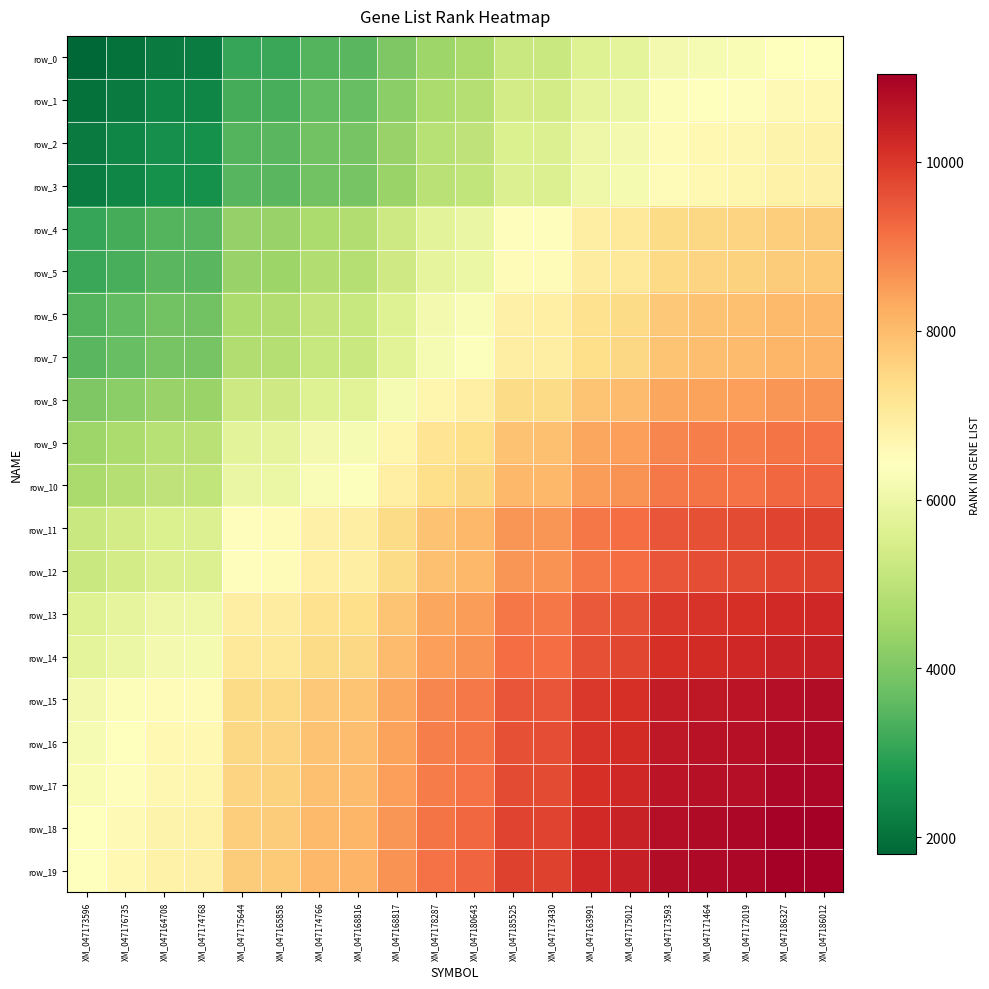

Reading right to left, what are all the values shown in this chart?

row_0: XM_047186012=6422.0	XM_047186327=6388.0	XM_047172019=6276.5	XM_047171464=6227.5	XM_047173593=6138.0	XM_047175012=5775.0	XM_047163991=5633.5	XM_047173430=5213.0	XM_047185525=5198.5	XM_047180643=4651.5	XM_047178287=4501.0	XM_047168817=4002.0	XM_047168816=3511.0	XM_047174766=3444.0	XM_047165858=3118.5	XM_047175644=3064.5	XM_047174768=2205.0	XM_047164708=2186.0	XM_047176735=1988.0	XM_047173596=1797.0
row_1: XM_047186012=6613.0	XM_047186327=6579.0	XM_047172019=6467.5	XM_047171464=6418.5	XM_047173593=6329.0	XM_047175012=5966.0	XM_047163991=5824.5	XM_047173430=5404.0	XM_047185525=5389.5	XM_047180643=4842.5	XM_047178287=4692.0	XM_047168817=4193.0	XM_047168816=3702.0	XM_047174766=3635.0	XM_047165858=3309.5	XM_047175644=3255.5	XM_047174768=2396.0	XM_047164708=2377.0	XM_047176735=2179.0	XM_047173596=1988.0
row_2: XM_047186012=6811.0	XM_047186327=6777.0	XM_047172019=6665.5	XM_047171464=6616.5	XM_047173593=6527.0	XM_047175012=6164.0	XM_047163991=6022.5	XM_047173430=5602.0	XM_047185525=5587.5	XM_047180643=5040.5	XM_047178287=4890.0	XM_047168817=4391.0	XM_047168816=3900.0	XM_047174766=3833.0	XM_047165858=3507.5	XM_047175644=3453.5	XM_047174768=2594.0	XM_047164708=2575.0	XM_047176735=2377.0	XM_047173596=2186.0
row_3: XM_047186012=6830.0	XM_047186327=6796.0	XM_047172019=6684.5	XM_047171464=6635.5	XM_047173593=6546.0	XM_047175012=6183.0	XM_047163991=6041.5	XM_047173430=5621.0	XM_047185525=5606.5	XM_047180643=5059.5	XM_047178287=4909.0	XM_047168817=4410.0	XM_047168816=3919.0	XM_047174766=3852.0	XM_047165858=3526.5	XM_047175644=3472.5	XM_047174768=2613.0	XM_047164708=2594.0	XM_047176735=2396.0	XM_047173596=2205.0
row_4: XM_047186012=7689.5	XM_047186327=7655.5	XM_047172019=7544.0	XM_047171464=7495.0	XM_047173593=7405.5	XM_047175012=7042.5	XM_047163991=6901.0	XM_047173430=6480.5	XM_047185525=6466.0	XM_047180643=5919.0	XM_047178287=5768.5	XM_047168817=5269.5	XM_047168816=4778.5	XM_047174766=4711.5	XM_047165858=4386.0	XM_047175644=4332.0	XM_047174768=3472.5	XM_047164708=3453.5	XM_047176735=3255.5	XM_047173596=3064.5
row_5: XM_047186012=7743.5	XM_047186327=7709.5	XM_047172019=7598.0	XM_047171464=7549.0	XM_047173593=7459.5	XM_047175012=7096.5	XM_047163991=6955.0	XM_047173430=6534.5	XM_047185525=6520.0	XM_047180643=5973.0	XM_047178287=5822.5	XM_047168817=5323.5	XM_047168816=4832.5	XM_047174766=4765.5	XM_047165858=4440.0	XM_047175644=4386.0	XM_047174768=3526.5	XM_047164708=3507.5	XM_047176735=3309.5	XM_047173596=3118.5
row_6: XM_047186012=8069.0	XM_047186327=8035.0	XM_047172019=7923.5	XM_047171464=7874.5	XM_047173593=7785.0	XM_047175012=7422.0	XM_047163991=7280.5	XM_047173430=6860.0	XM_047185525=6845.5	XM_047180643=6298.5	XM_047178287=6148.0	XM_047168817=5649.0	XM_047168816=5158.0	XM_047174766=5091.0	XM_047165858=4765.5	XM_047175644=4711.5	XM_047174768=3852.0	XM_047164708=3833.0	XM_047176735=3635.0	XM_047173596=3444.0
row_7: XM_047186012=8136.0	XM_047186327=8102.0	XM_047172019=7990.5	XM_047171464=7941.5	XM_047173593=7852.0	XM_047175012=7489.0	XM_047163991=7347.5	XM_047173430=6927.0	XM_047185525=6912.5	XM_047180643=6365.5	XM_047178287=6215.0	XM_047168817=5716.0	XM_047168816=5225.0	XM_047174766=5158.0	XM_047165858=4832.5	XM_047175644=4778.5	XM_047174768=3919.0	XM_047164708=3900.0	XM_047176735=3702.0	XM_047173596=3511.0
row_8: XM_047186012=8627.0	XM_047186327=8593.0	XM_047172019=8481.5	XM_047171464=8432.5	XM_047173593=8343.0	XM_047175012=7980.0	XM_047163991=7838.5	XM_047173430=7418.0	XM_047185525=7403.5	XM_047180643=6856.5	XM_047178287=6706.0	XM_047168817=6207.0	XM_047168816=5716.0	XM_047174766=5649.0	XM_047165858=5323.5	XM_047175644=5269.5	XM_047174768=4410.0	XM_047164708=4391.0	XM_047176735=4193.0	XM_047173596=4002.0
row_9: XM_047186012=9126.0	XM_047186327=9092.0	XM_047172019=8980.5	XM_047171464=8931.5	XM_047173593=8842.0	XM_047175012=8479.0	XM_047163991=8337.5	XM_047173430=7917.0	XM_047185525=7902.5	XM_047180643=7355.5	XM_047178287=7205.0	XM_047168817=6706.0	XM_047168816=6215.0	XM_047174766=6148.0	XM_047165858=5822.5	XM_047175644=5768.5	XM_047174768=4909.0	XM_047164708=4890.0	XM_047176735=4692.0	XM_047173596=4501.0
row_10: XM_047186012=9276.5	XM_047186327=9242.5	XM_047172019=9131.0	XM_047171464=9082.0	XM_047173593=8992.5	XM_047175012=8629.5	XM_047163991=8488.0	XM_047173430=8067.5	XM_047185525=8053.0	XM_047180643=7506.0	XM_047178287=7355.5	XM_047168817=6856.5	XM_047168816=6365.5	XM_047174766=6298.5	XM_047165858=5973.0	XM_047175644=5919.0	XM_047174768=5059.5	XM_047164708=5040.5	XM_047176735=4842.5	XM_047173596=4651.5
row_11: XM_047186012=9823.5	XM_047186327=9789.5	XM_047172019=9678.0	XM_047171464=9629.0	XM_047173593=9539.5	XM_047175012=9176.5	XM_047163991=9035.0	XM_047173430=8614.5	XM_047185525=8600.0	XM_047180643=8053.0	XM_047178287=7902.5	XM_047168817=7403.5	XM_047168816=6912.5	XM_047174766=6845.5	XM_047165858=6520.0	XM_047175644=6466.0	XM_047174768=5606.5	XM_047164708=5587.5	XM_047176735=5389.5	XM_047173596=5198.5
row_12: XM_047186012=9838.0	XM_047186327=9804.0	XM_047172019=9692.5	XM_047171464=9643.5	XM_047173593=9554.0	XM_047175012=9191.0	XM_047163991=9049.5	XM_047173430=8629.0	XM_047185525=8614.5	XM_047180643=8067.5	XM_047178287=7917.0	XM_047168817=7418.0	XM_047168816=6927.0	XM_047174766=6860.0	XM_047165858=6534.5	XM_047175644=6480.5	XM_047174768=5621.0	XM_047164708=5602.0	XM_047176735=5404.0	XM_047173596=5213.0
row_13: XM_047186012=10258.5	XM_047186327=10224.5	XM_047172019=10113.0	XM_047171464=10064.0	XM_047173593=9974.5	XM_047175012=9611.5	XM_047163991=9470.0	XM_047173430=9049.5	XM_047185525=9035.0	XM_047180643=8488.0	XM_047178287=8337.5	XM_047168817=7838.5	XM_047168816=7347.5	XM_047174766=7280.5	XM_047165858=6955.0	XM_047175644=6901.0	XM_047174768=6041.5	XM_047164708=6022.5	XM_047176735=5824.5	XM_047173596=5633.5
row_14: XM_047186012=10400.0	XM_047186327=10366.0	XM_047172019=10254.5	XM_047171464=10205.5	XM_047173593=10116.0	XM_047175012=9753.0	XM_047163991=9611.5	XM_047173430=9191.0	XM_047185525=9176.5	XM_047180643=8629.5	XM_047178287=8479.0	XM_047168817=7980.0	XM_047168816=7489.0	XM_047174766=7422.0	XM_047165858=7096.5	XM_047175644=7042.5	XM_047174768=6183.0	XM_047164708=6164.0	XM_047176735=5966.0	XM_047173596=5775.0
row_15: XM_047186012=10763.0	XM_047186327=10729.0	XM_047172019=10617.5	XM_047171464=10568.5	XM_047173593=10479.0	XM_047175012=10116.0	XM_047163991=9974.5	XM_047173430=9554.0	XM_047185525=9539.5	XM_047180643=8992.5	XM_047178287=8842.0	XM_047168817=8343.0	XM_047168816=7852.0	XM_047174766=7785.0	XM_047165858=7459.5	XM_047175644=7405.5	XM_047174768=6546.0	XM_047164708=6527.0	XM_047176735=6329.0	XM_047173596=6138.0
row_16: XM_047186012=10852.5	XM_047186327=10818.5	XM_047172019=10707.0	XM_047171464=10658.0	XM_047173593=10568.5	XM_047175012=10205.5	XM_047163991=10064.0	XM_047173430=9643.5	XM_047185525=9629.0	XM_047180643=9082.0	XM_047178287=8931.5	XM_047168817=8432.5	XM_047168816=7941.5	XM_047174766=7874.5	XM_047165858=7549.0	XM_047175644=7495.0	XM_047174768=6635.5	XM_047164708=6616.5	XM_047176735=6418.5	XM_047173596=6227.5
row_17: XM_047186012=10901.5	XM_047186327=10867.5	XM_047172019=10756.0	XM_047171464=10707.0	XM_047173593=10617.5	XM_047175012=10254.5	XM_047163991=10113.0	XM_047173430=9692.5	XM_047185525=9678.0	XM_047180643=9131.0	XM_047178287=8980.5	XM_047168817=8481.5	XM_047168816=7990.5	XM_047174766=7923.5	XM_047165858=7598.0	XM_047175644=7544.0	XM_047174768=6684.5	XM_047164708=6665.5	XM_047176735=6467.5	XM_047173596=6276.5
row_18: XM_047186012=11013.0	XM_047186327=10979.0	XM_047172019=10867.5	XM_047171464=10818.5	XM_047173593=10729.0	XM_047175012=10366.0	XM_047163991=10224.5	XM_047173430=9804.0	XM_047185525=9789.5	XM_047180643=9242.5	XM_047178287=9092.0	XM_047168817=8593.0	XM_047168816=8102.0	XM_047174766=8035.0	XM_047165858=7709.5	XM_047175644=7655.5	XM_047174768=6796.0	XM_047164708=6777.0	XM_047176735=6579.0	XM_047173596=6388.0
row_19: XM_047186012=11047.0	XM_047186327=11013.0	XM_047172019=10901.5	XM_047171464=10852.5	XM_047173593=10763.0	XM_047175012=10400.0	XM_047163991=10258.5	XM_047173430=9838.0	XM_047185525=9823.5	XM_047180643=9276.5	XM_047178287=9126.0	XM_047168817=8627.0	XM_047168816=8136.0	XM_047174766=8069.0	XM_047165858=7743.5	XM_047175644=7689.5	XM_047174768=6830.0	XM_047164708=6811.0	XM_047176735=6613.0	XM_047173596=6422.0